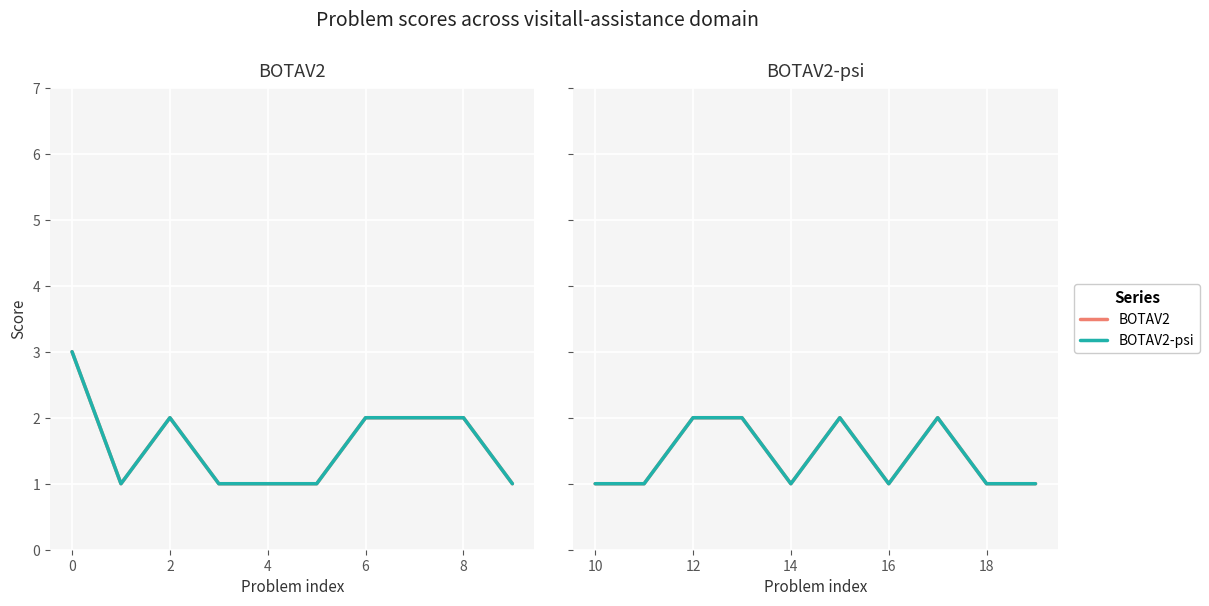

What is the difference between the maximum and second lowest values in the BOTAV2 series?

1